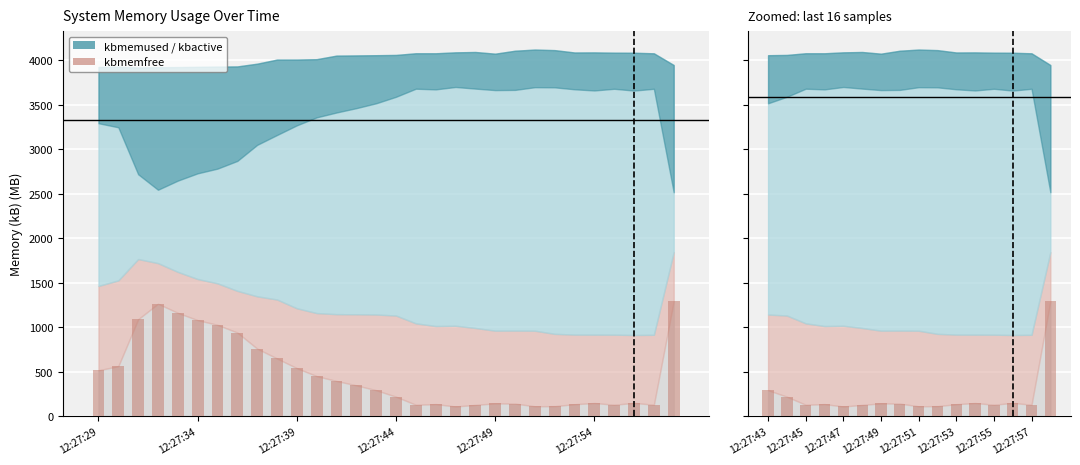

What is the value of the 8th bar from the left?

142.3